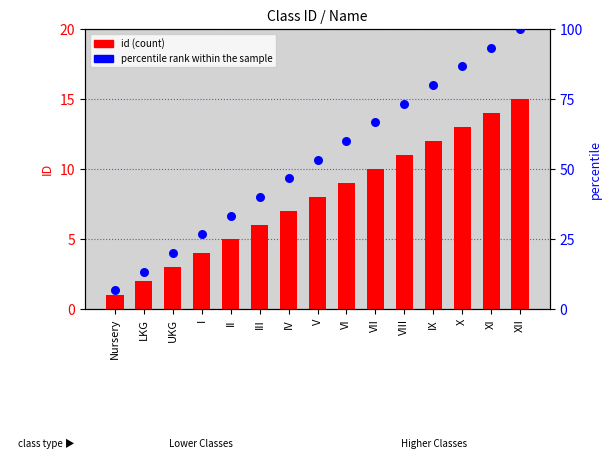

At which category is the sum across all series the highest?

XII